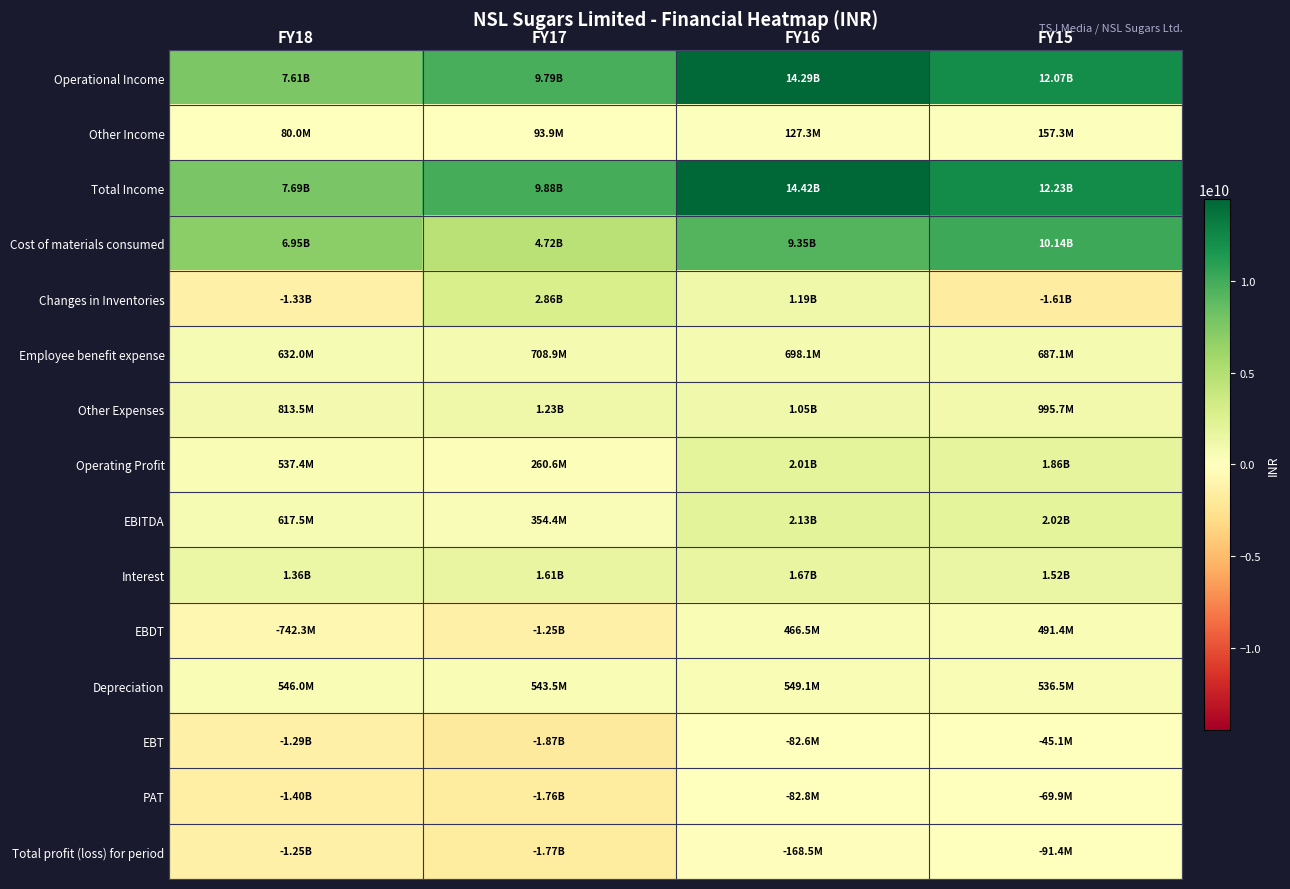

Which label corresponds to the largest value in the chart?

FY16